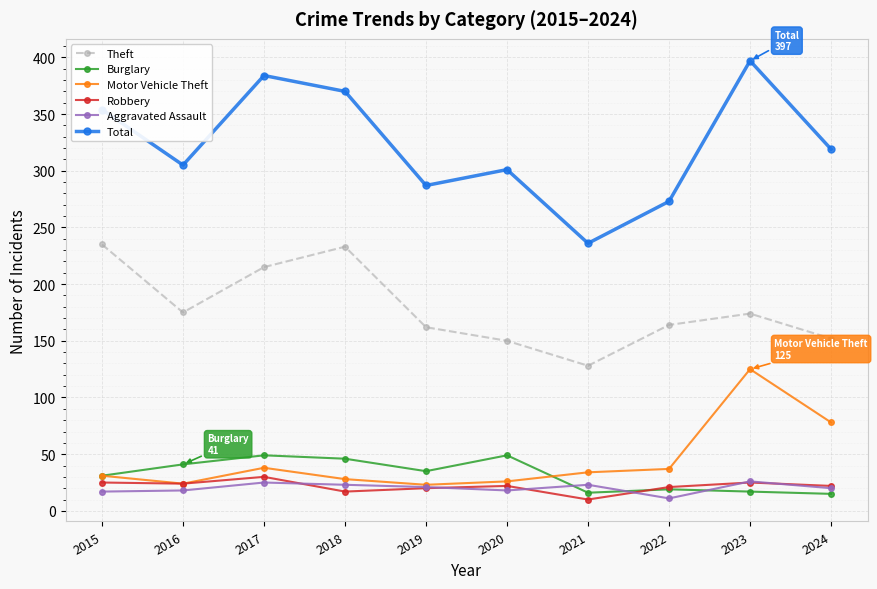

At how many categories does at least one series exceed 322?

4